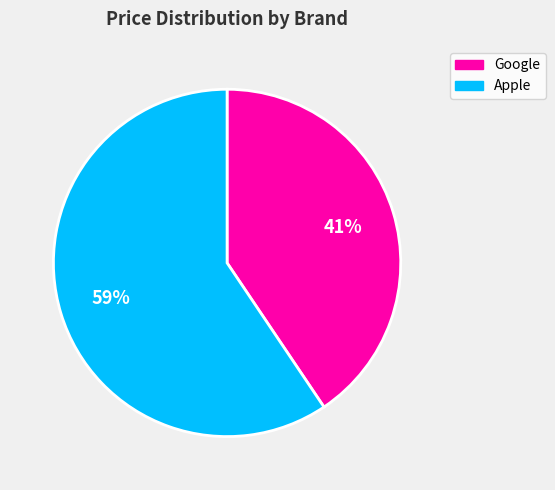

To the nearest percent, what is the average slice percentage?

50%